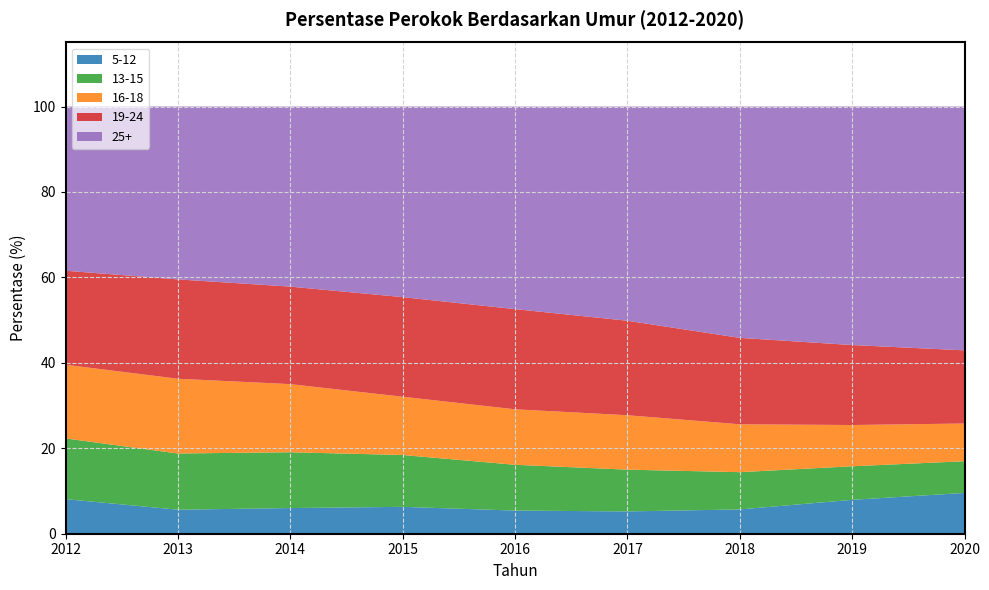

Reading right to left, extract all data points from this chart.

5-12: 2020=9.6	2019=7.9	2018=5.7	2017=5.2	2016=5.4	2015=6.3	2014=6.0	2013=5.6	2012=8.1
13-15: 2020=7.4	2019=7.9	2018=8.7	2017=9.8	2016=10.7	2015=12.1	2014=13.1	2013=13.2	2012=14.2
16-18: 2020=8.8	2019=9.7	2018=11.2	2017=12.7	2016=13.0	2015=13.6	2014=15.9	2013=17.5	2012=17.2
19-24: 2020=17.1	2019=18.7	2018=20.2	2017=22.1	2016=23.4	2015=23.3	2014=22.8	2013=23.3	2012=22.0
25+: 2020=57.1	2019=55.8	2018=54.1	2017=50.1	2016=47.4	2015=44.6	2014=42.1	2013=40.5	2012=38.4